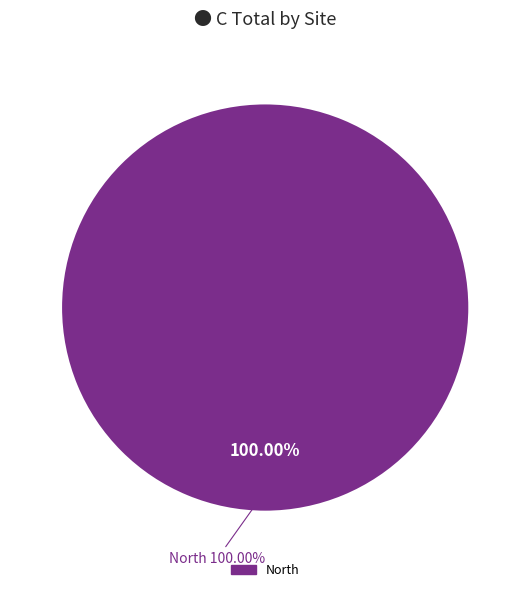

The North slice represents 93% of the pie. True or false?

False